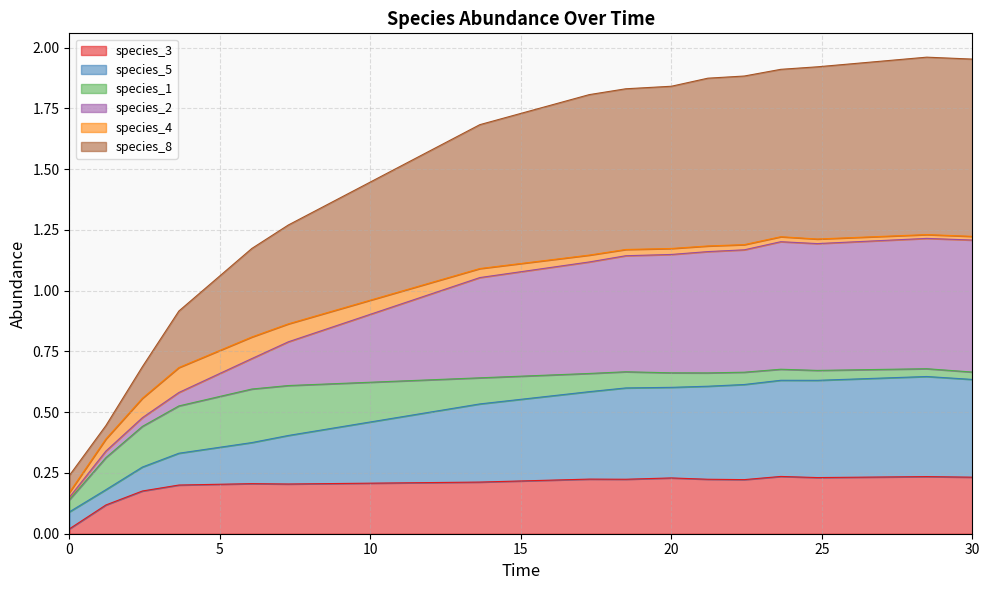

Rank the categories by species_3 value from highest to lowest.

23.63636363636364, 28.484848484848484, 30.0, 24.848484848484848, 20.0, 17.272727272727273, 18.484848484848484, 21.21212121212121, 22.424242424242426, 13.636363636363637, 6.0606060606060606, 7.272727272727273, 3.6363636363636367, 2.4242424242424243, 1.2121212121212122, 0.0